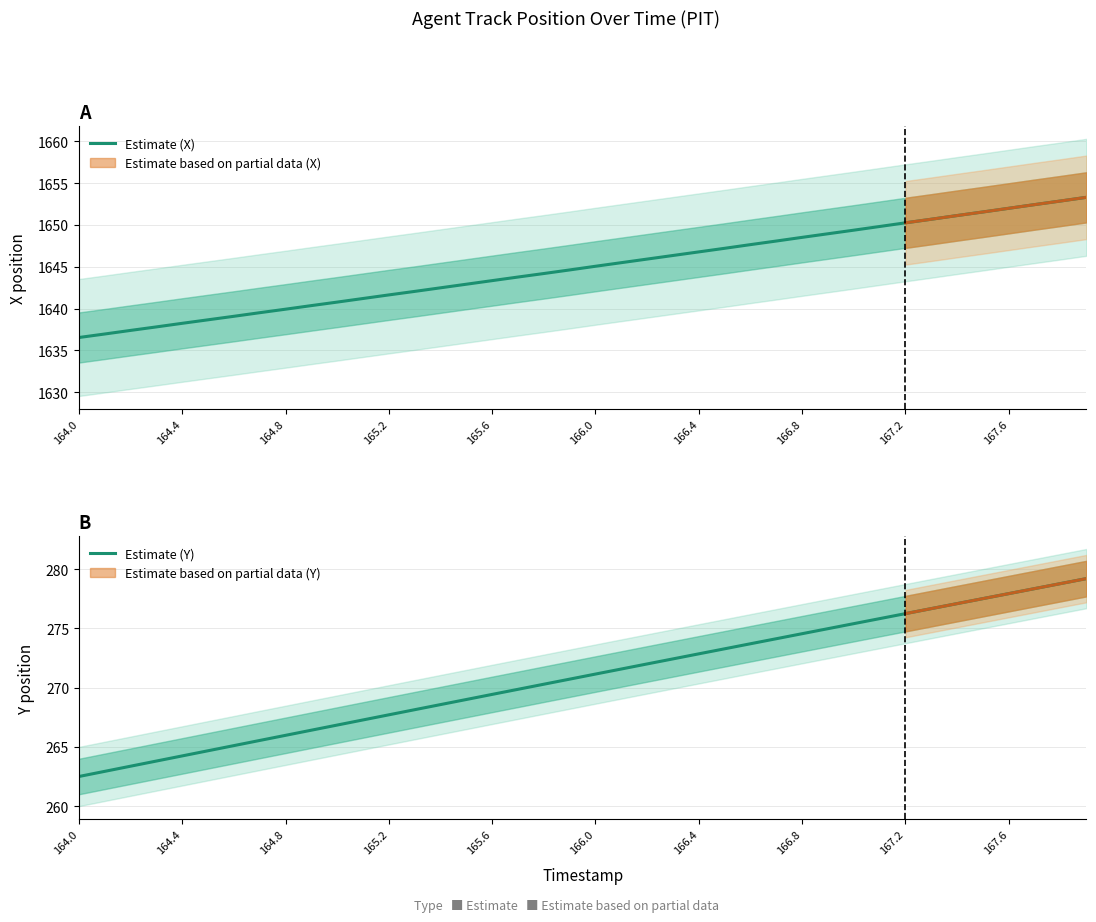

The Estimate (X) series shows 1650.3 at 167.2. True or false?

True